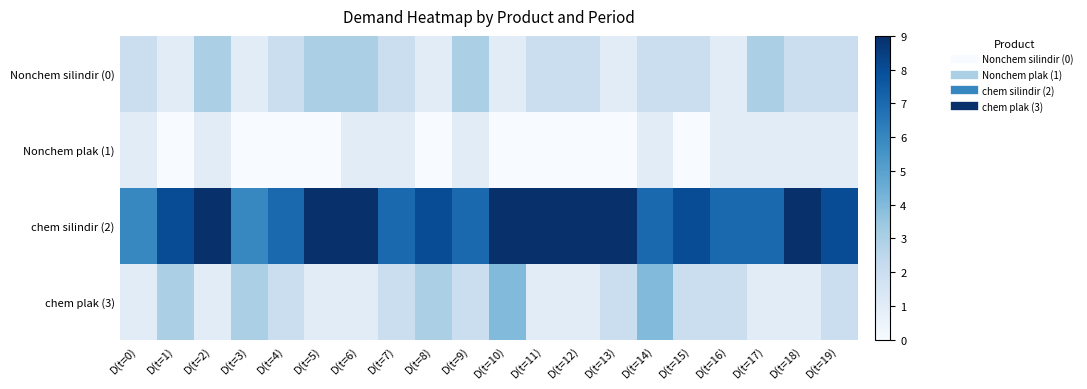

Which series has the largest range (max minus min)?

chem silindir (2)